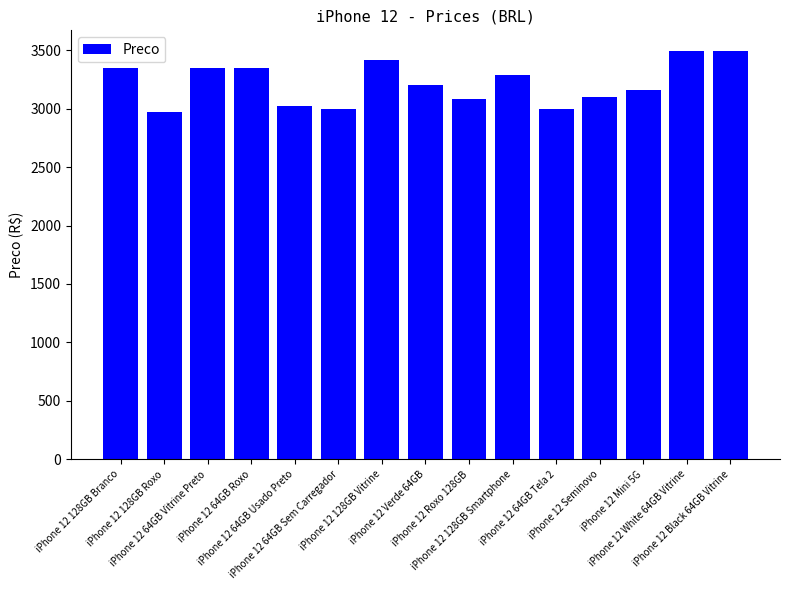

What is the sum of all values?

48270.5